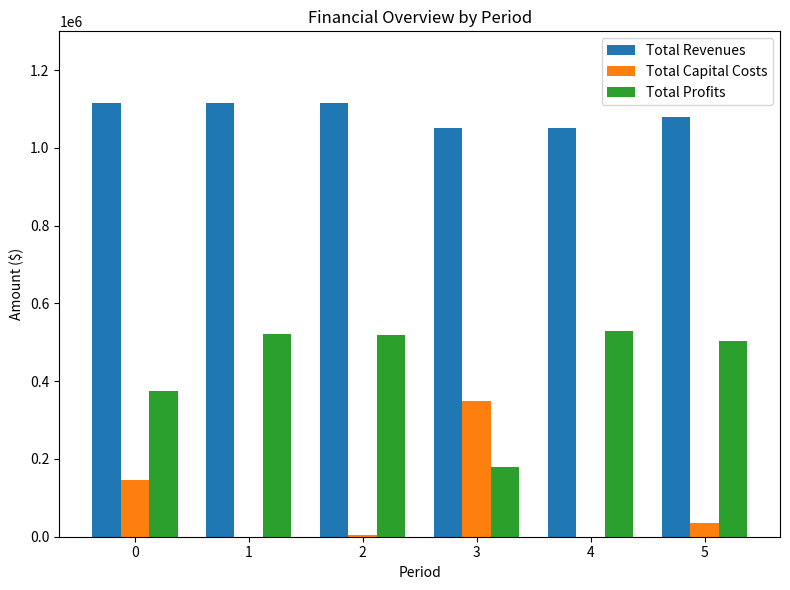

What is the sum of the Total Profits values at 4 and 3?

709131.9